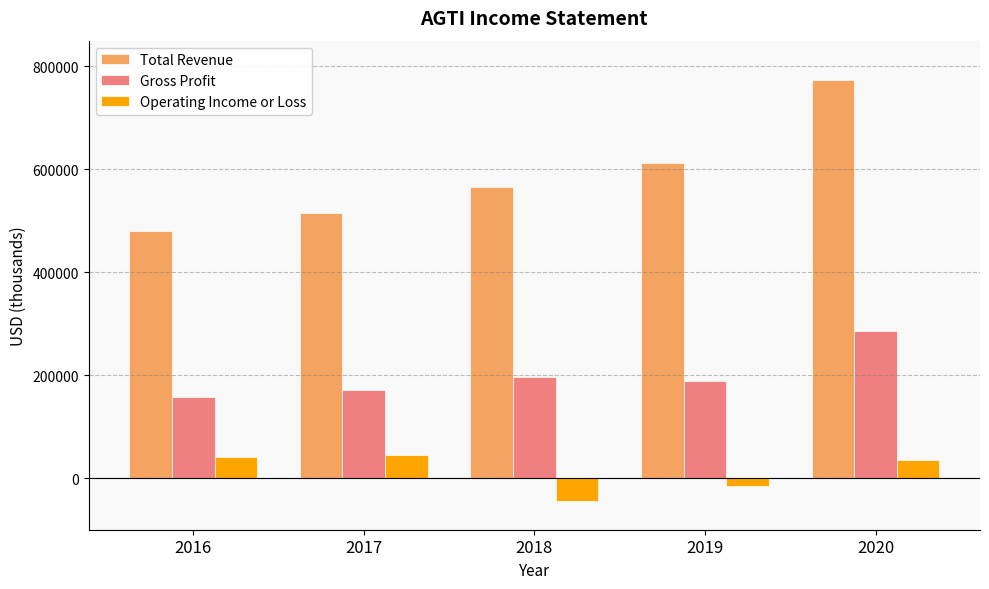

Reading left to right, what are all the values shown in this chart?

Total Revenue: 479500	514800	565200	613100	773300
Gross Profit: 156900	171800	197400	189300	286300
Operating Income or Loss: 40500	45800	-44500	-15000	36100